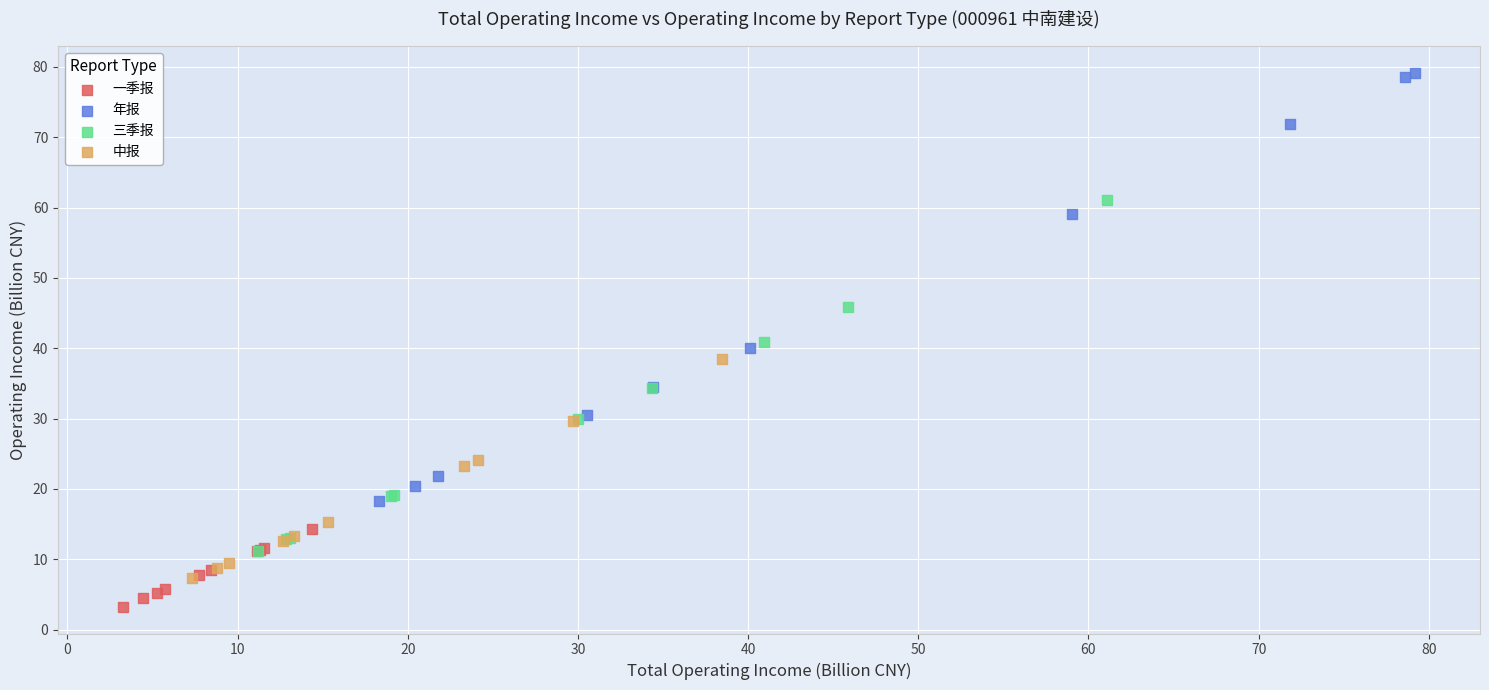

Which series has the widest spread of Y values?

年报